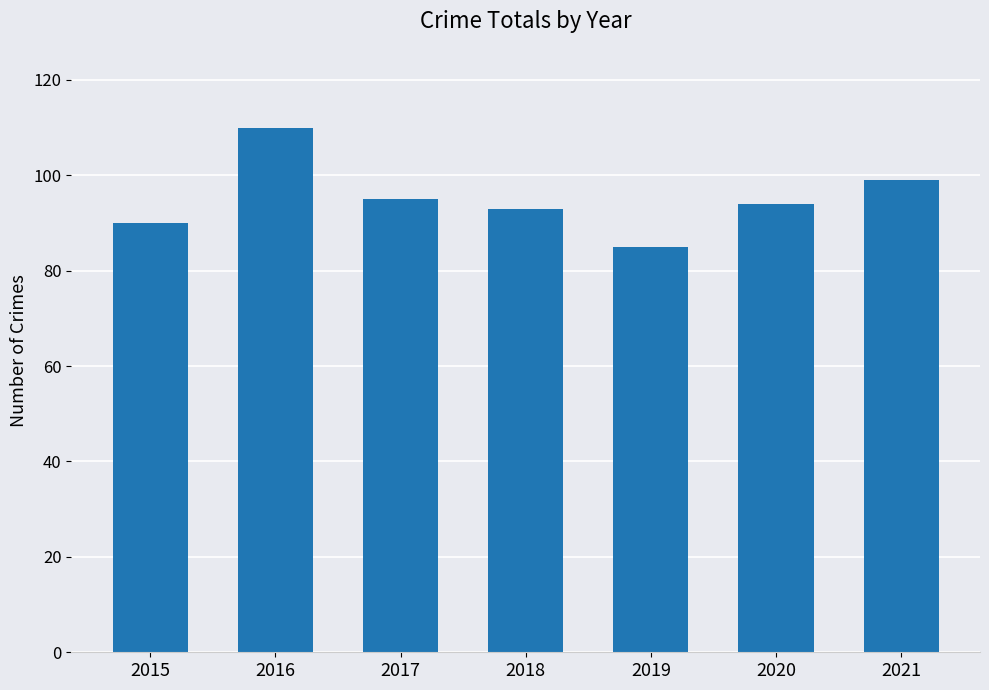

Reading left to right, what are all the values shown in this chart?

90	110	95	93	85	94	99